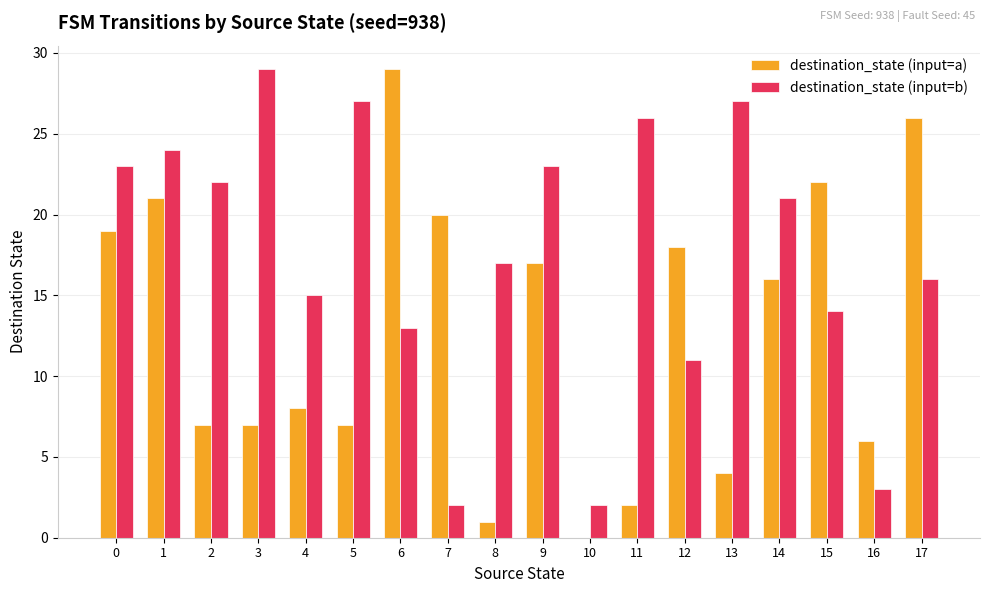

Reading right to left, extract all data points from this chart.

destination_state (input=a): 17=26	16=6	15=22	14=16	13=4	12=18	11=2	10=0	9=17	8=1	7=20	6=29	5=7	4=8	3=7	2=7	1=21	0=19
destination_state (input=b): 17=16	16=3	15=14	14=21	13=27	12=11	11=26	10=2	9=23	8=17	7=2	6=13	5=27	4=15	3=29	2=22	1=24	0=23